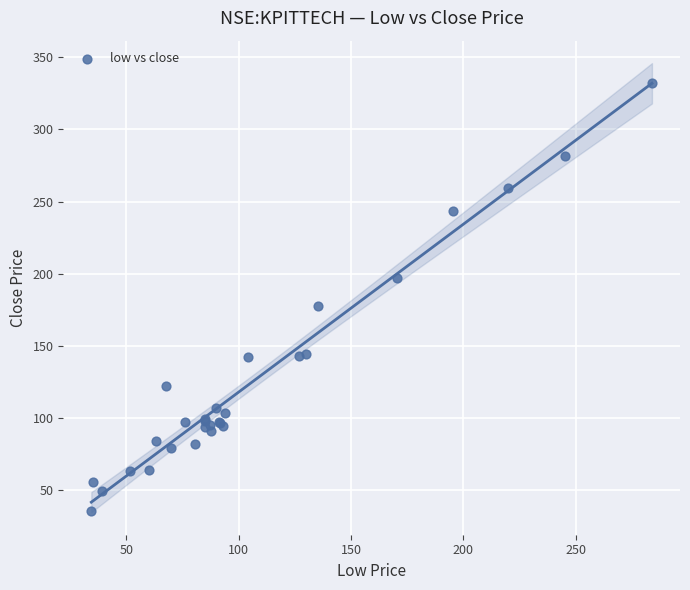

What Y value in the scatter plot is closest to 183?

177.6